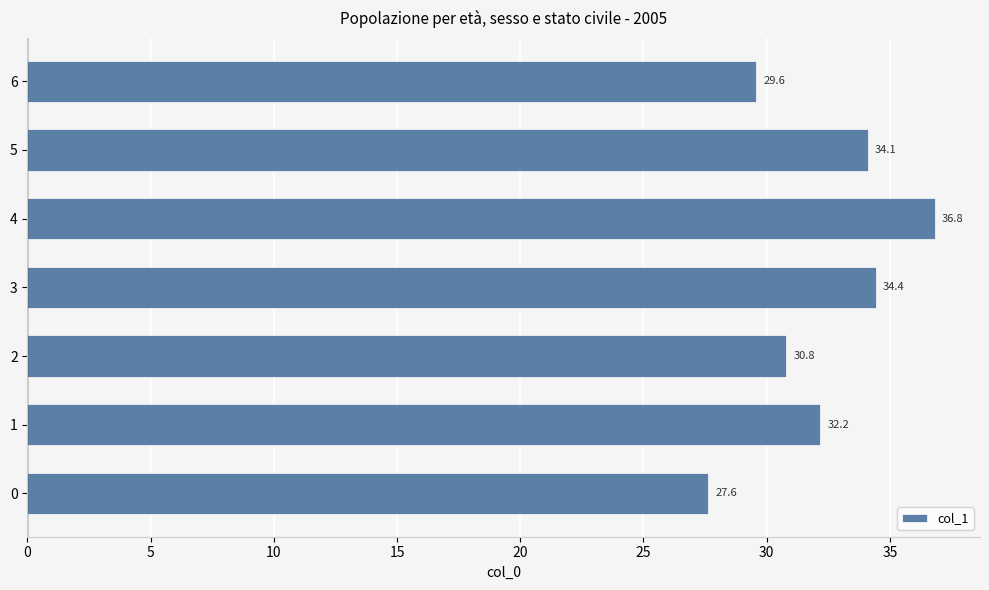

Reading bottom to top, extract all data points from this chart.

0=27.6	1=32.2	2=30.8	3=34.4	4=36.8	5=34.1	6=29.6